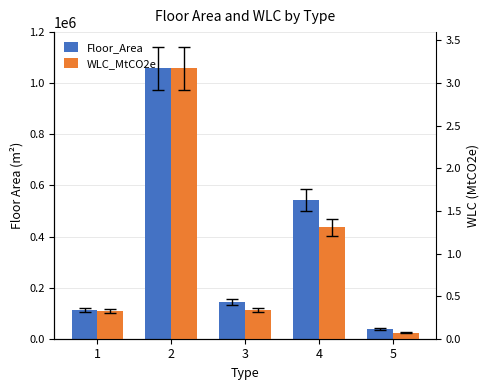

Which has a higher value, 5 or 1?

1